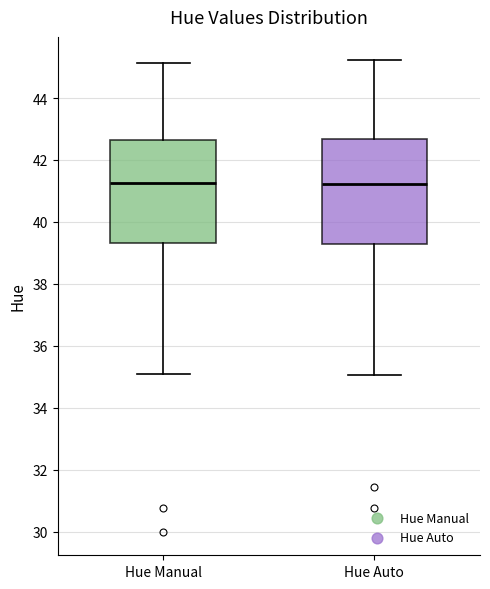

Where is the lower edge of the box for Hue Manual on the y-axis? The values are not printed on the chart, so give them approximately, as read against the axis.

39.4